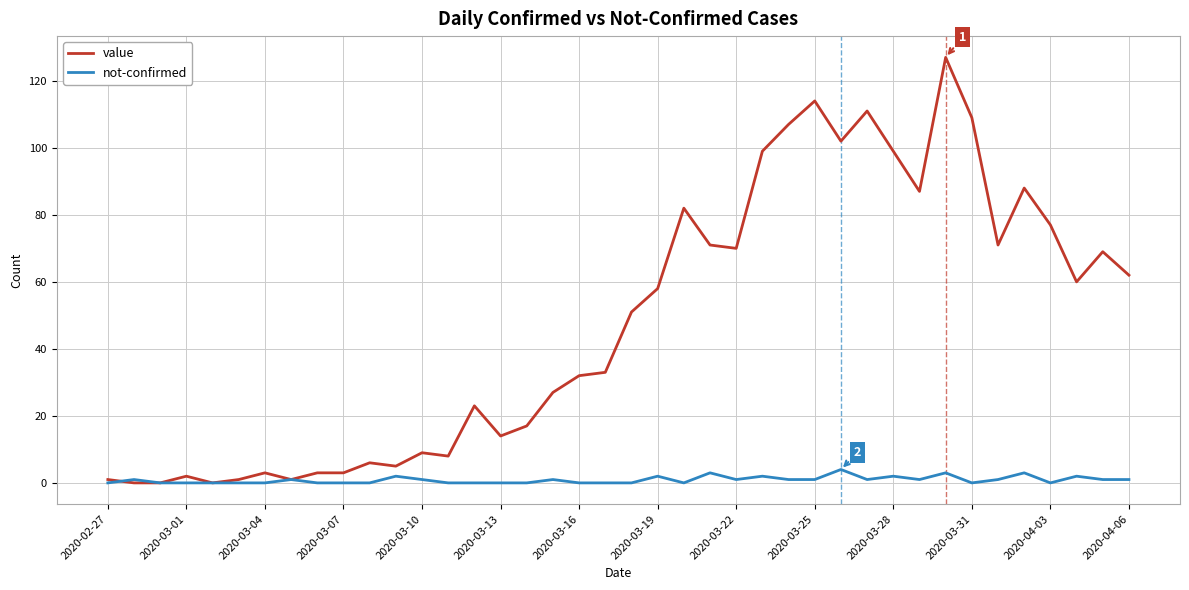

What are all the series names shown in the legend?

value, not-confirmed